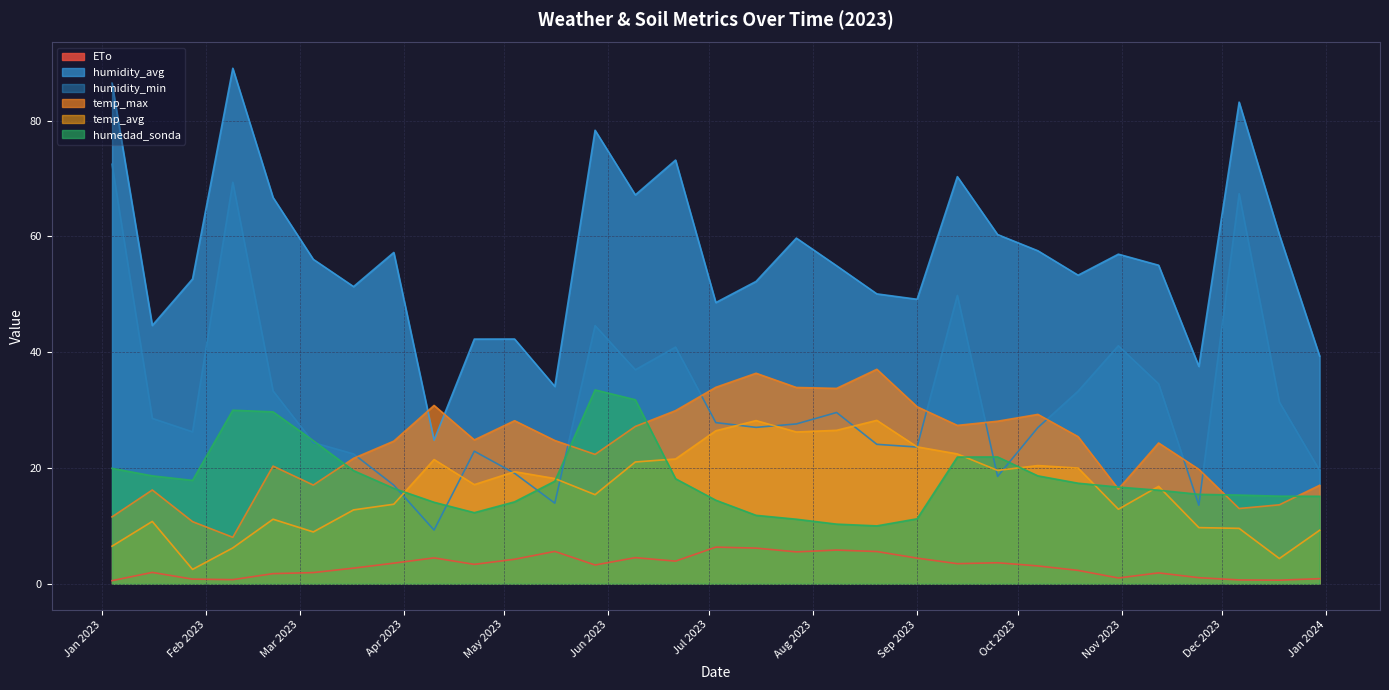

Rank the series at 2023-01-04 from lowest to highest value.

ETo, temp_avg, temp_max, humedad_sonda, humidity_min, humidity_avg